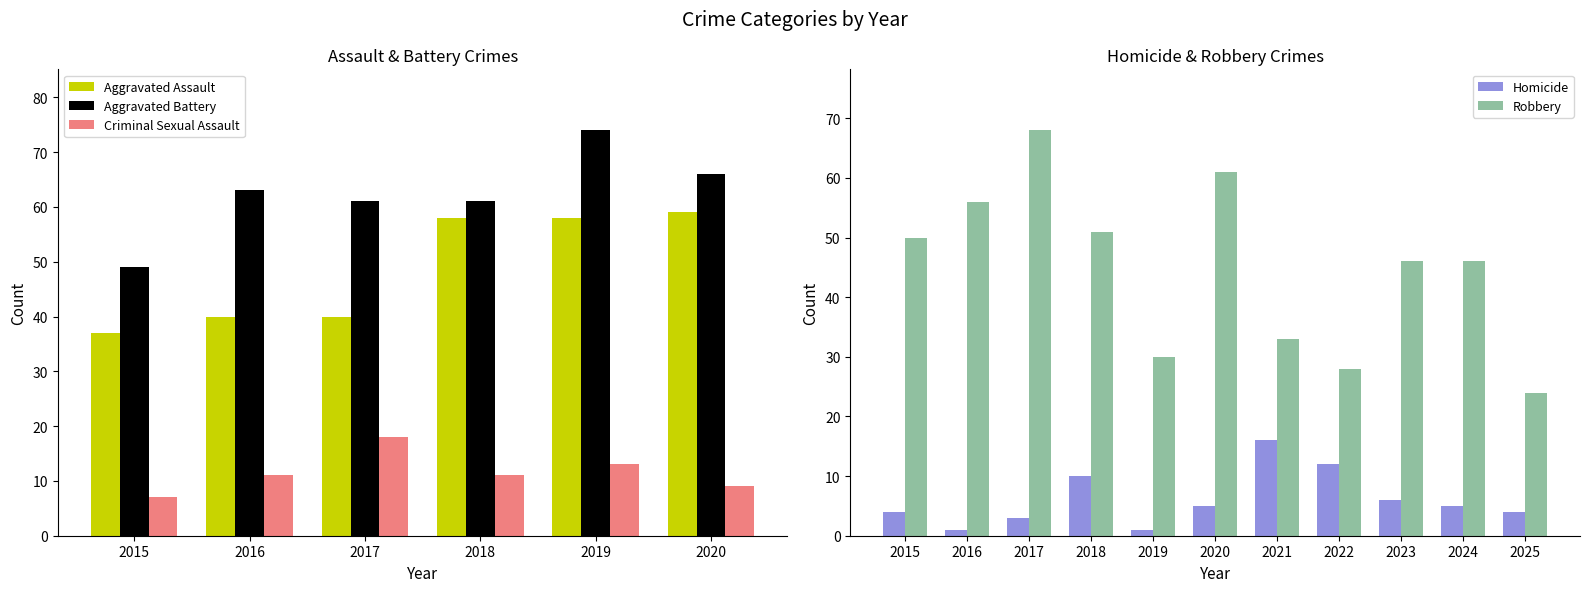

What is the sum of the Criminal Sexual Assault values at 2019 and 2017?

31